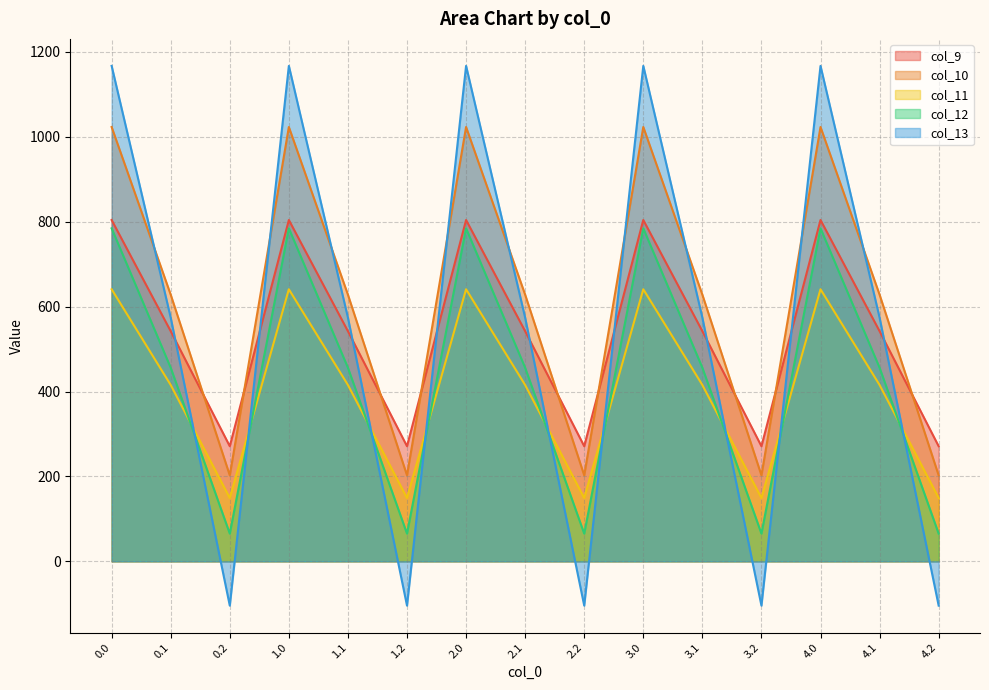

Reading right to left, list all the values displayed in this chart.

col_9: 271.1	542.1	804.0	271.1	542.1	804.0	271.1	542.1	804.0	271.1	542.1	804.0	271.1	542.1	804.0
col_10: 202.5	628.1	1023.2	202.5	628.1	1023.2	202.5	628.1	1023.2	202.5	628.1	1023.2	202.5	628.1	1023.2
col_11: 149.1	415.4	640.9	149.1	415.4	640.9	149.1	415.4	640.9	149.1	415.4	640.9	149.1	415.4	640.9
col_12: 65.2	456.1	784.4	65.2	456.1	784.4	65.2	456.1	784.4	65.2	456.1	784.4	65.2	456.1	784.4
col_13: -104.4	574.0	1167.2	-104.4	574.0	1167.2	-104.4	574.0	1167.2	-104.4	574.0	1167.2	-104.4	574.0	1167.2